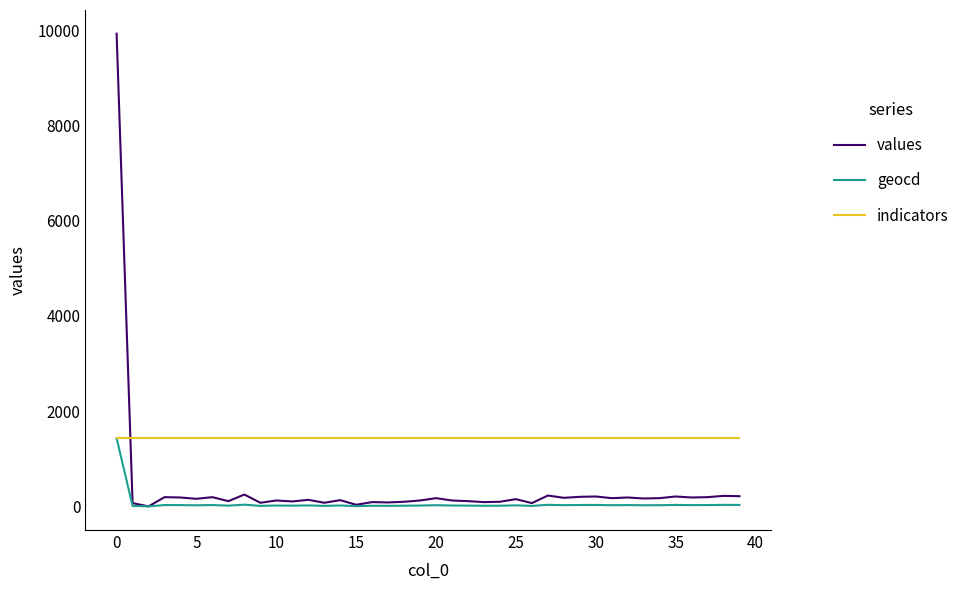

What is the maximum value for values?

9930